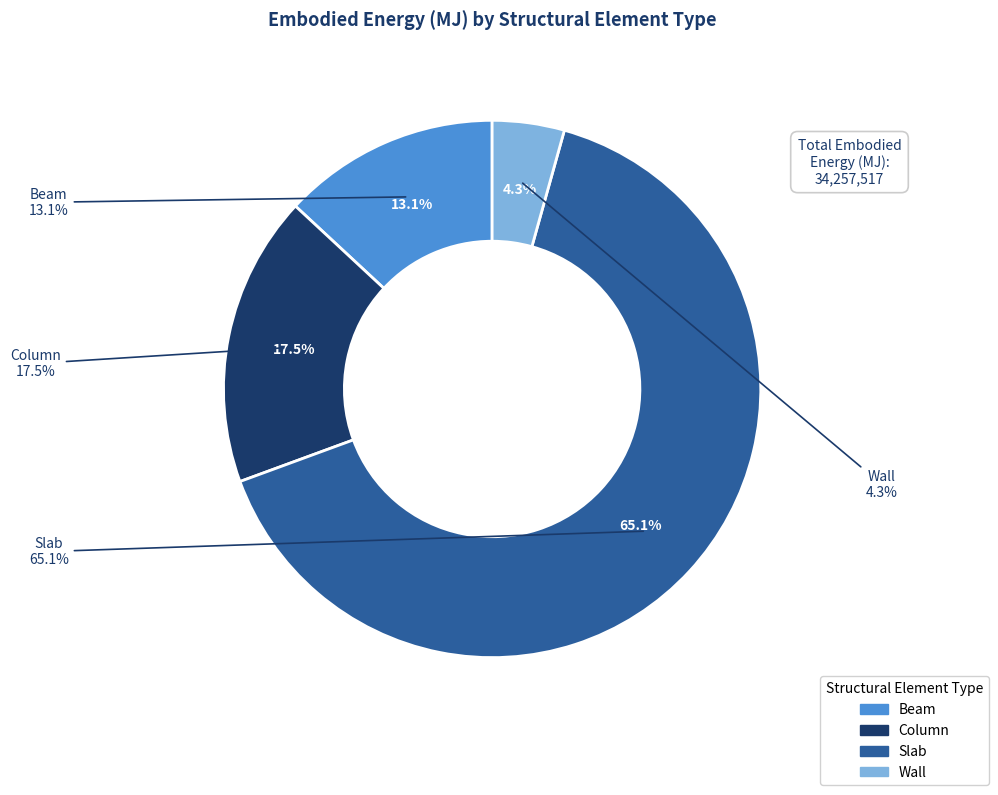

What percentage is the Slab slice, to the nearest percent?

65%